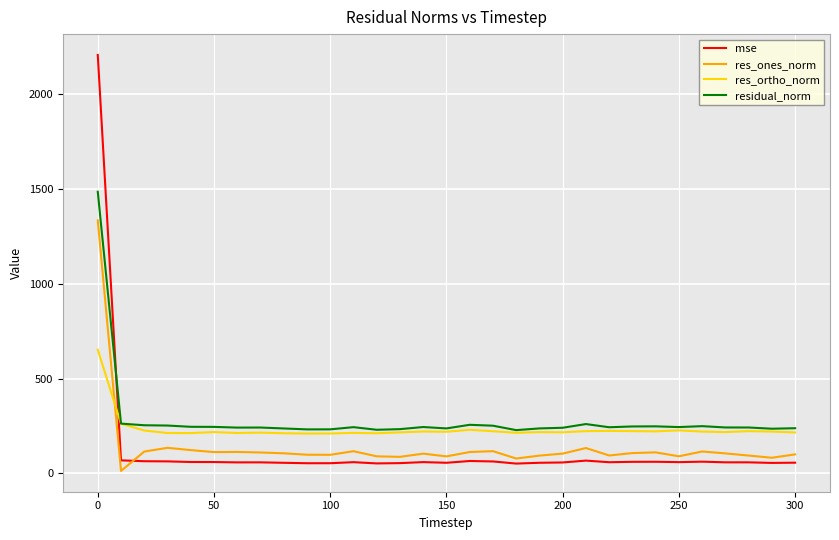

How many values in the mse series exceed 59?

16